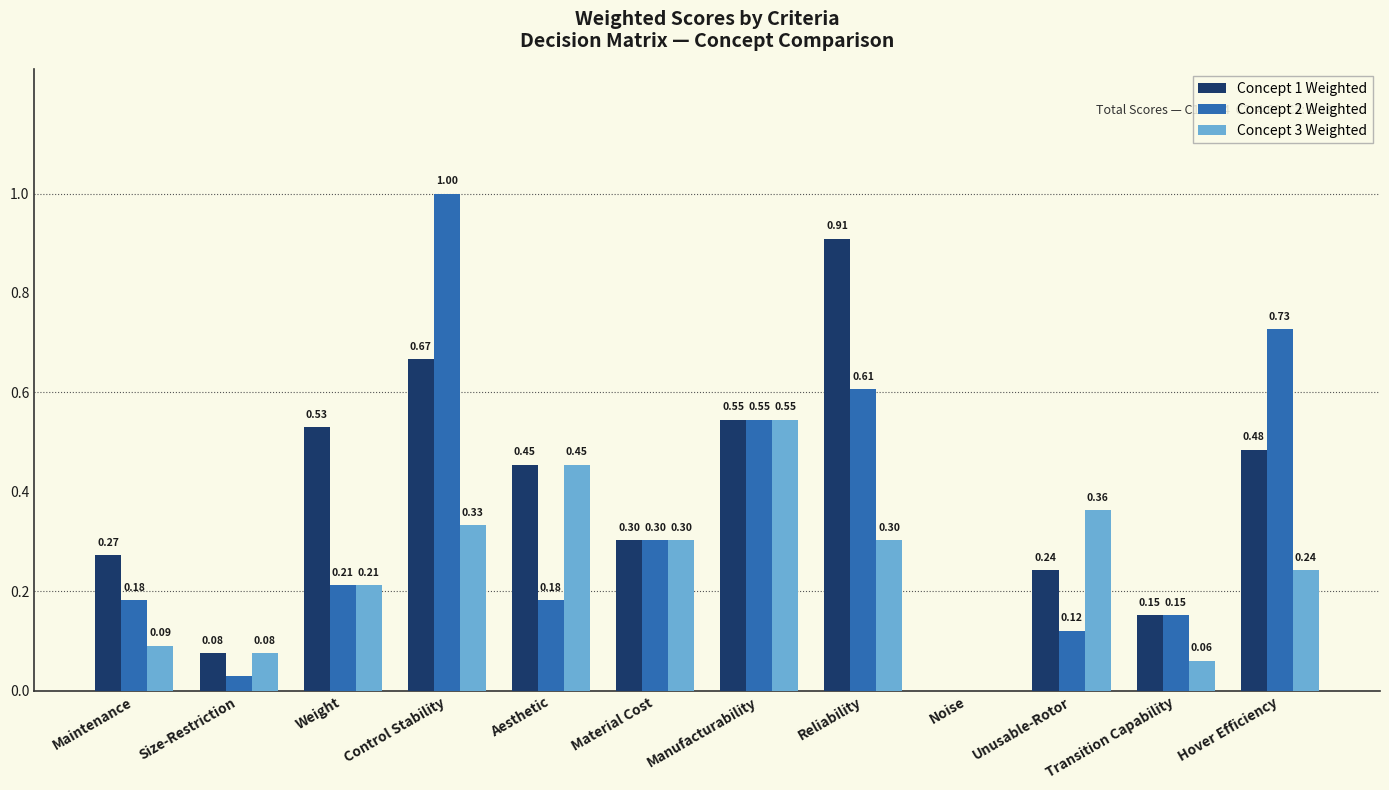

Is it true that Concept 3 Weighted equals 0.6 at Aesthetic?

False